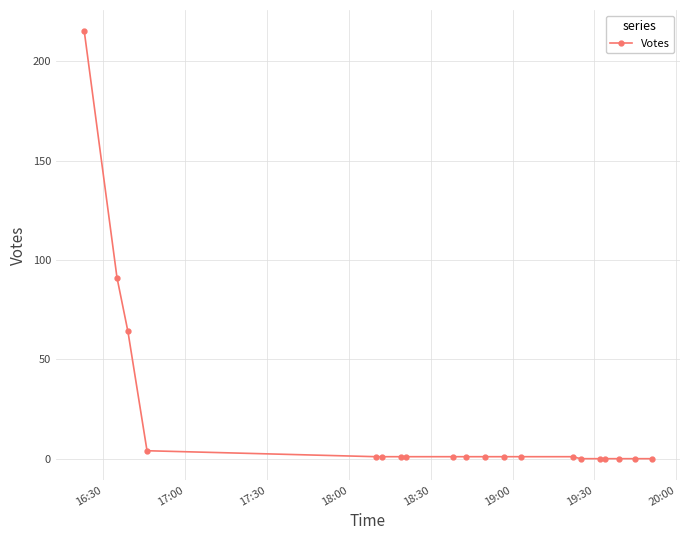

Reading left to right, extract all data points from this chart.

215	91	64	4	1	1	1	1	1	1	1	1	1	1	0	0	0	0	0	0